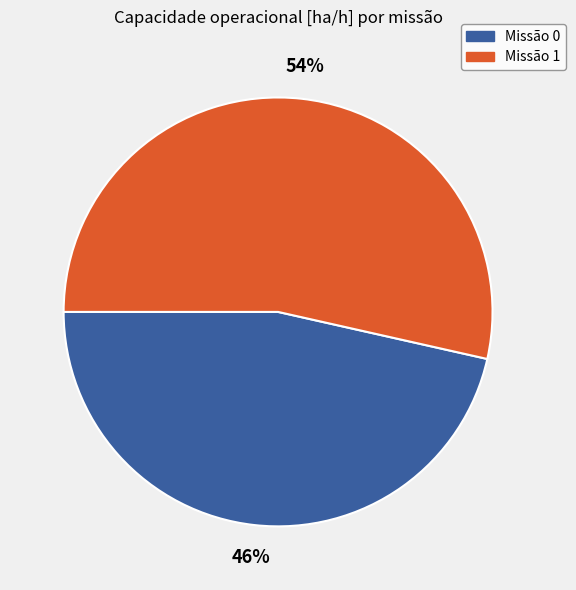

Does any single category account for the majority?

Yes